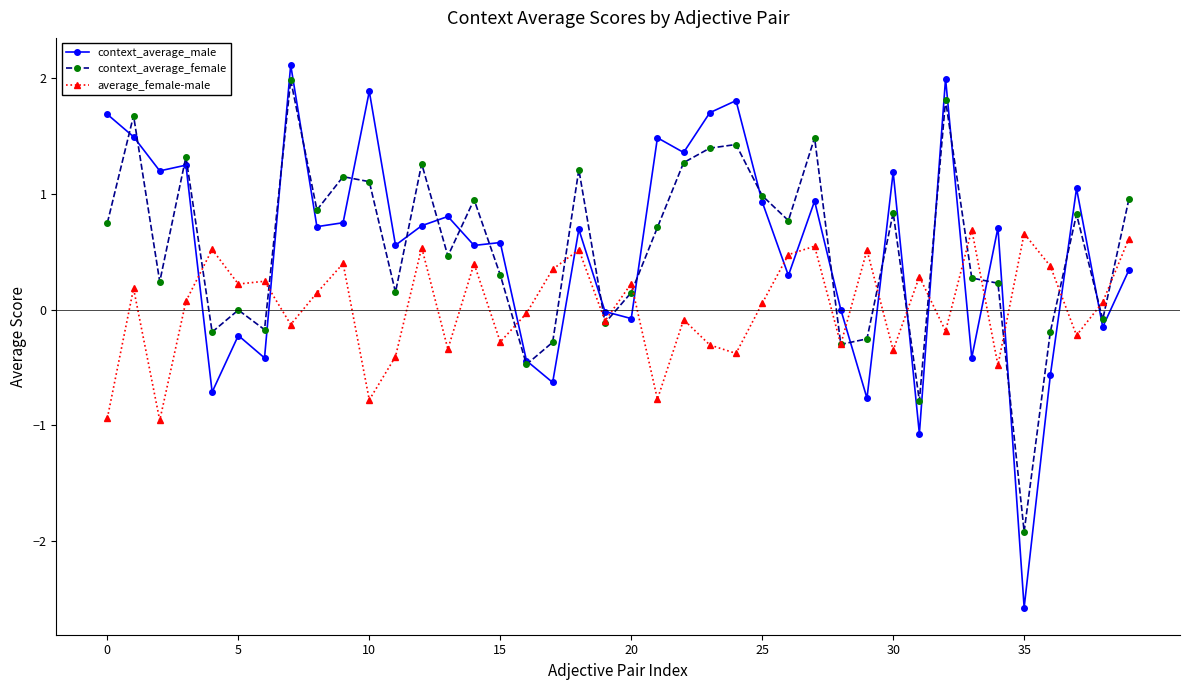

What is the lowest value of the context_average_male series?

-2.6